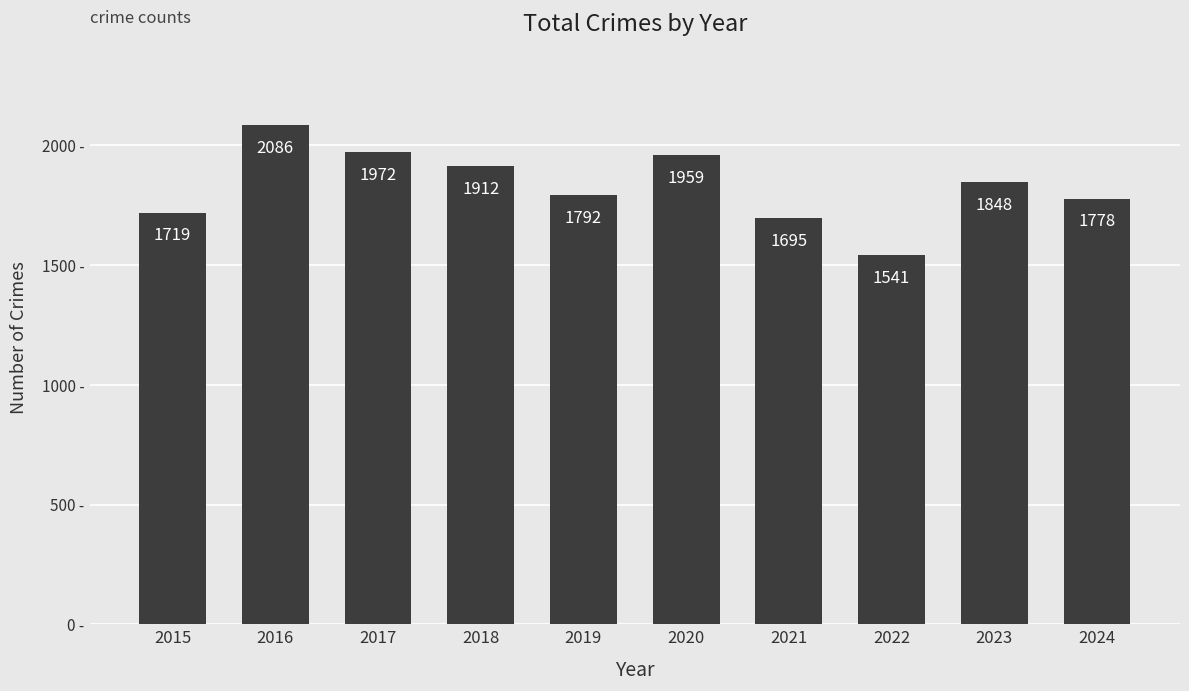

What is the sum of all values?

18302